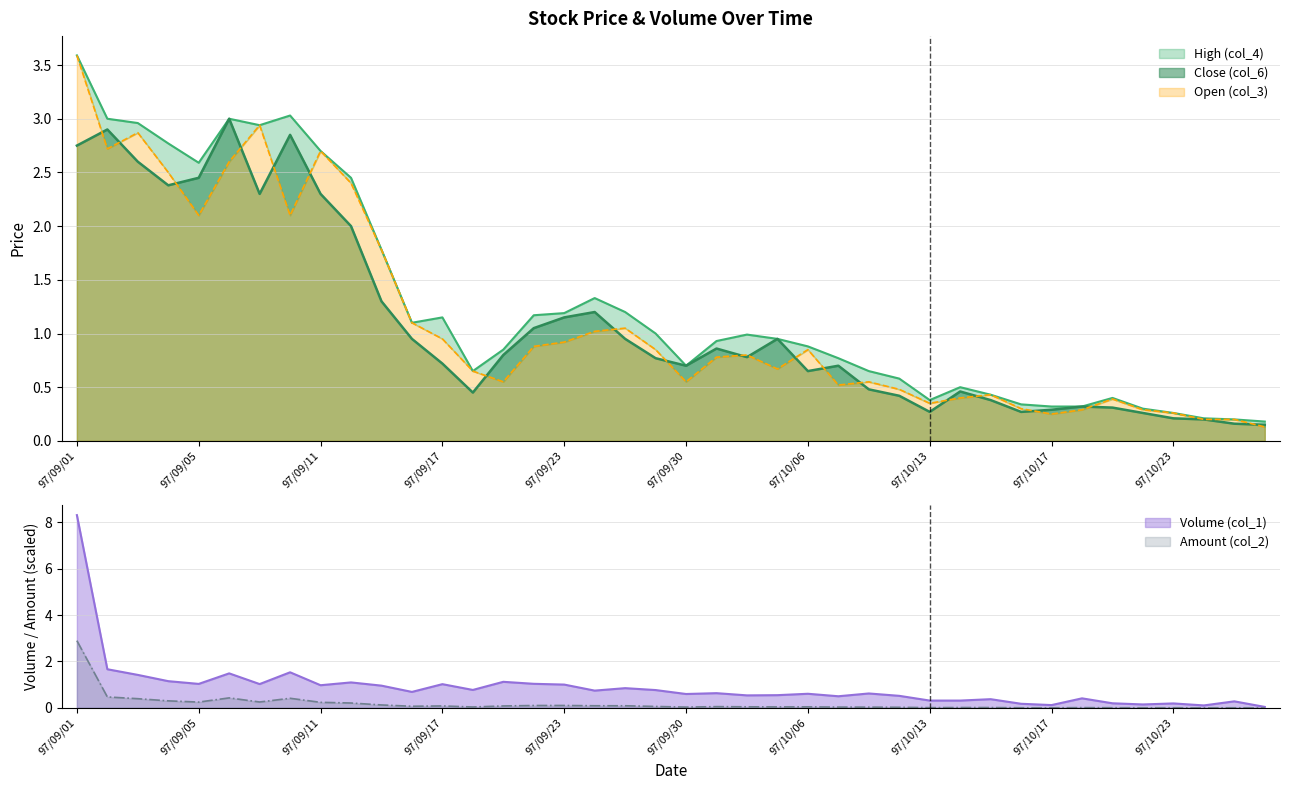

What is the average value of the Amount (col_2) series?

0.2